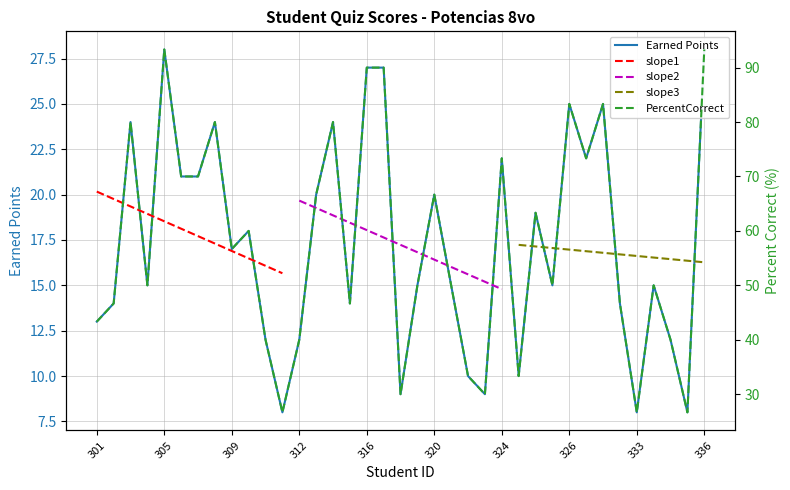

What position from the left is 314?

15